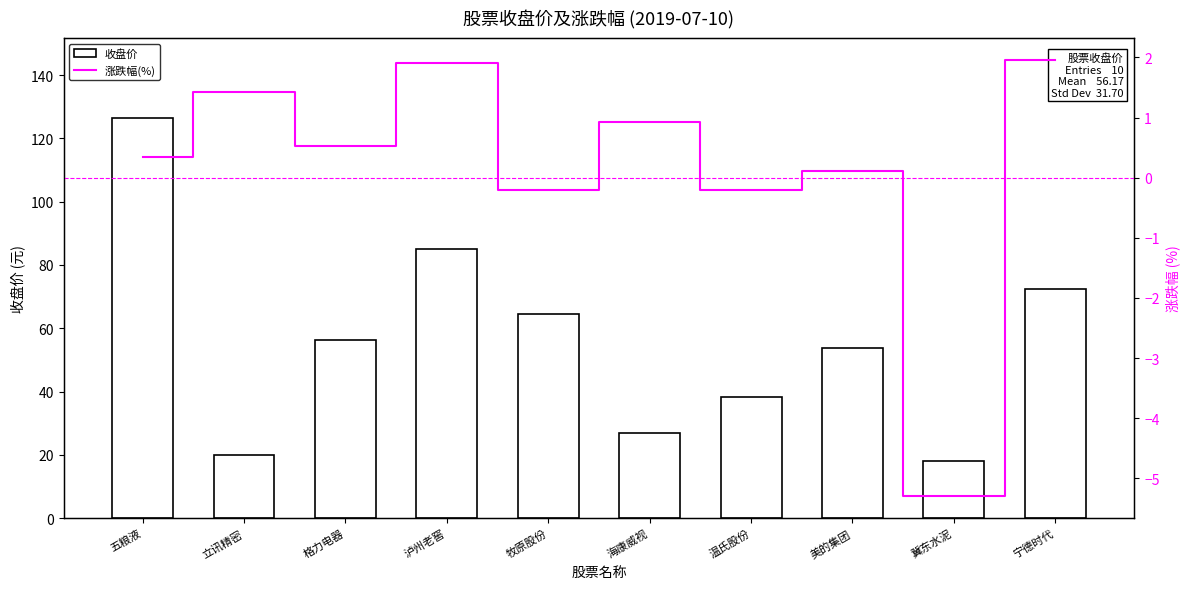

What is the spread (max minus min) of values at 立讯精密?

18.5